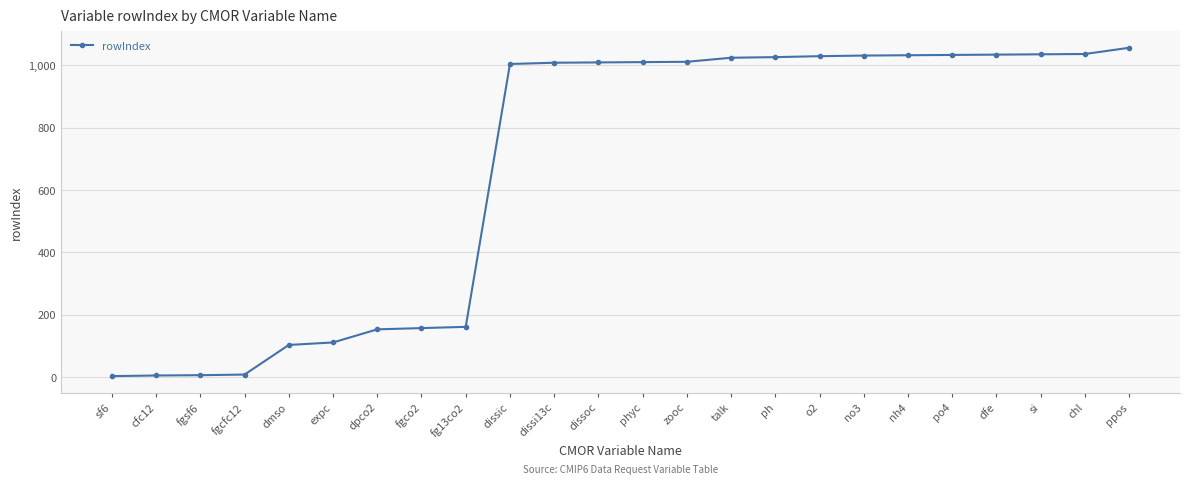

What is the difference between the maximum and minimum values?

1053